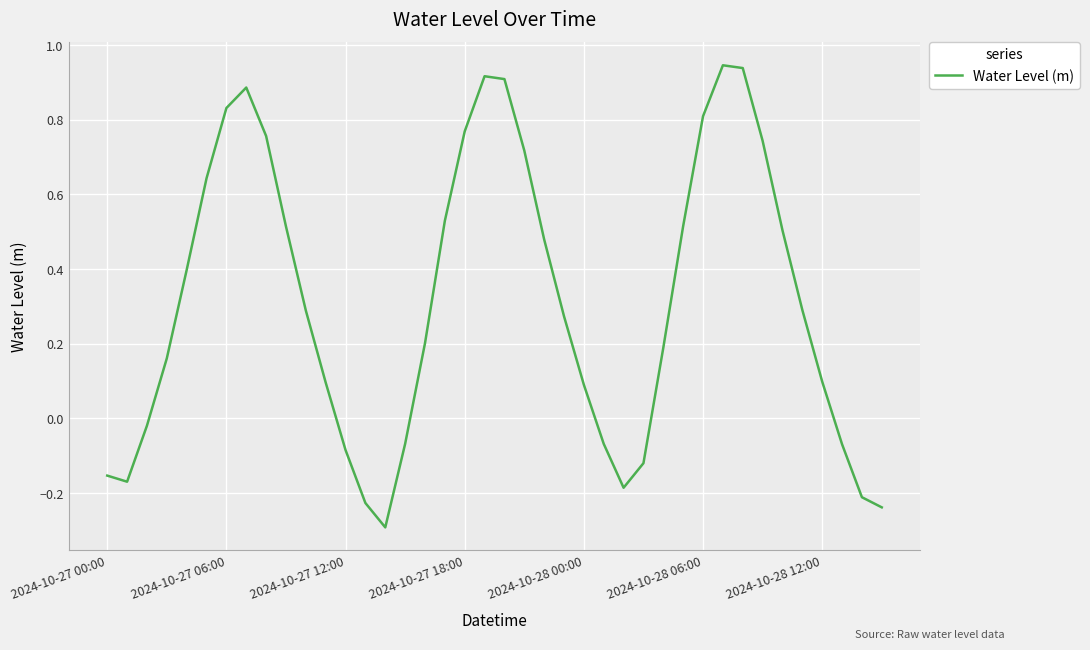

What is the difference between the maximum and minimum values?

1.2